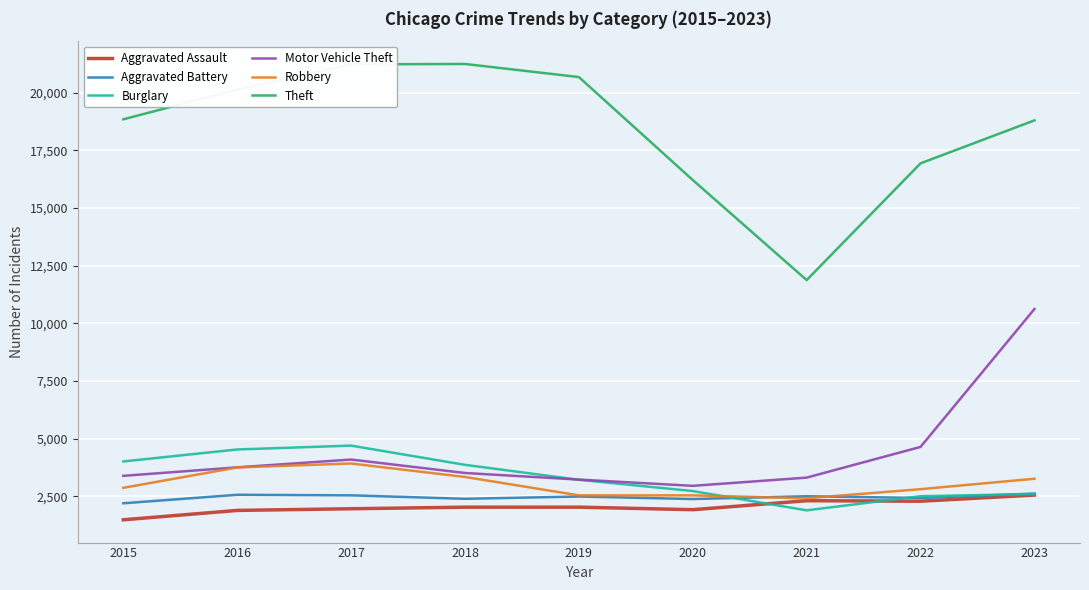

What is the maximum value for Aggravated Battery?

2618